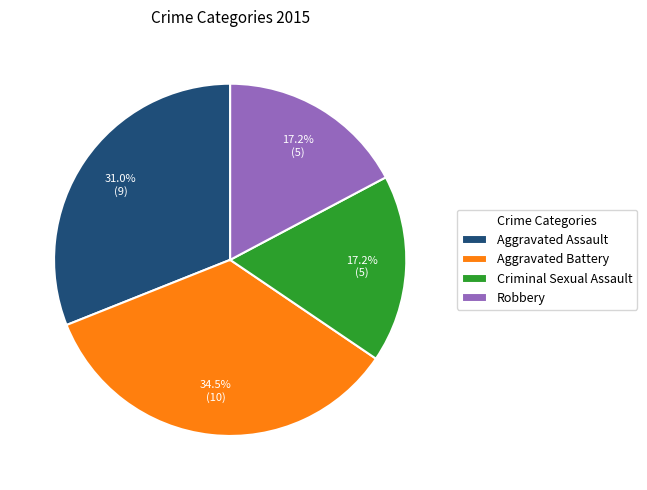

How many segments does this pie chart have?

4